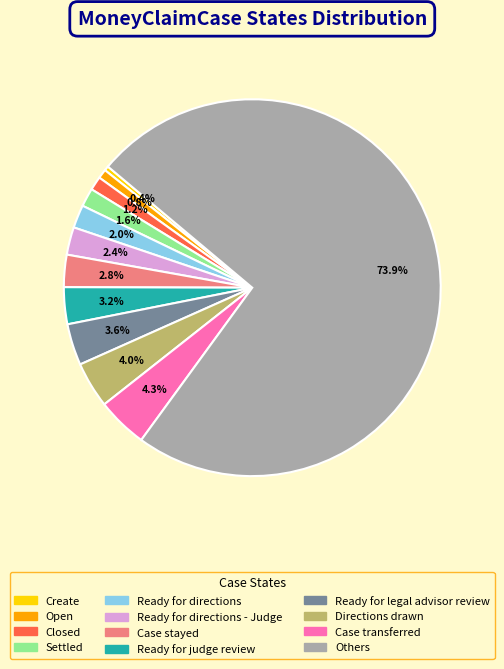

Does any single category account for the majority?

Yes